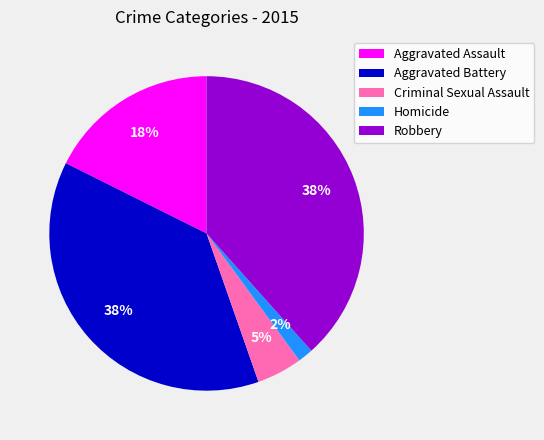

To the nearest percent, what is the difference between the Homicide and Aggravated Assault slice percentages?

16%